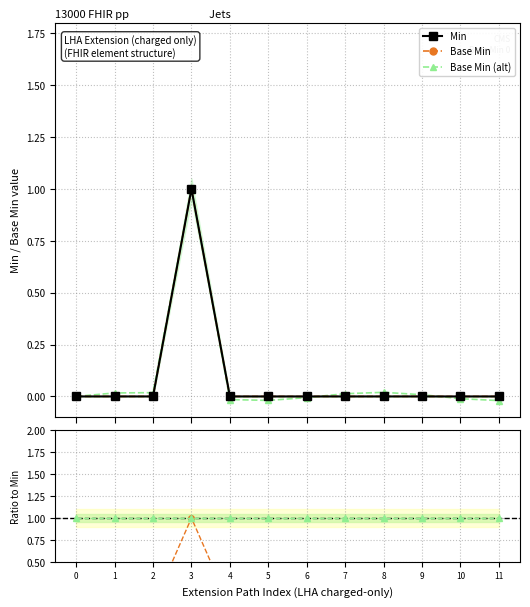

Is the value of Ratio at 3 greater than the value of Min at 5?

Yes